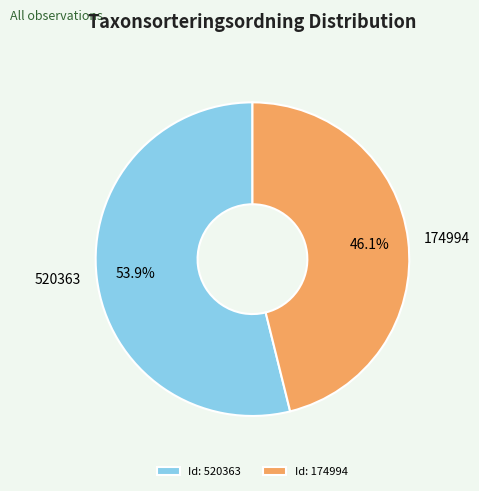

The 520363 slice represents 54% of the pie. True or false?

True